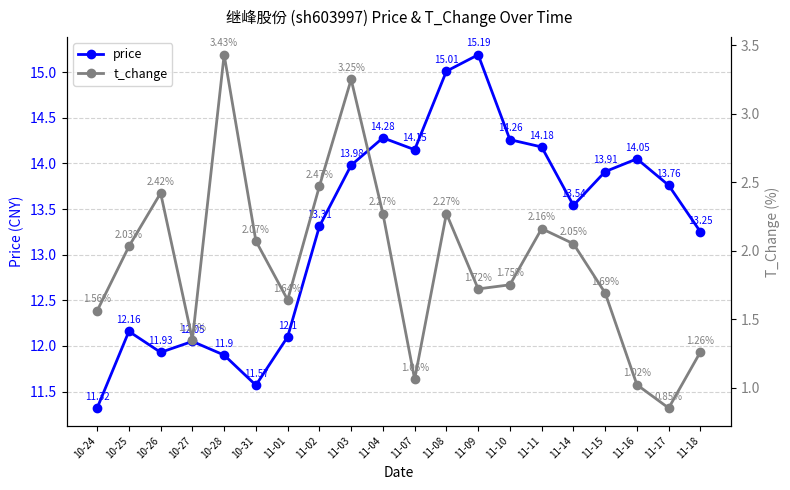

Reading left to right, what are all the values shown in this chart?

price: 10-24=11.3	10-25=12.2	10-26=11.9	10-27=12.1	10-28=11.9	10-31=11.6	11-01=12.1	11-02=13.3	11-03=14.0	11-04=14.3	11-07=14.2	11-08=15.0	11-09=15.2	11-10=14.3	11-11=14.2	11-14=13.5	11-15=13.9	11-16=14.1	11-17=13.8	11-18=13.2
t_change: 10-24=1.6	10-25=2.0	10-26=2.4	10-27=1.4	10-28=3.4	10-31=2.1	11-01=1.6	11-02=2.5	11-03=3.2	11-04=2.3	11-07=1.1	11-08=2.3	11-09=1.7	11-10=1.8	11-11=2.2	11-14=2.0	11-15=1.7	11-16=1.0	11-17=0.8	11-18=1.3